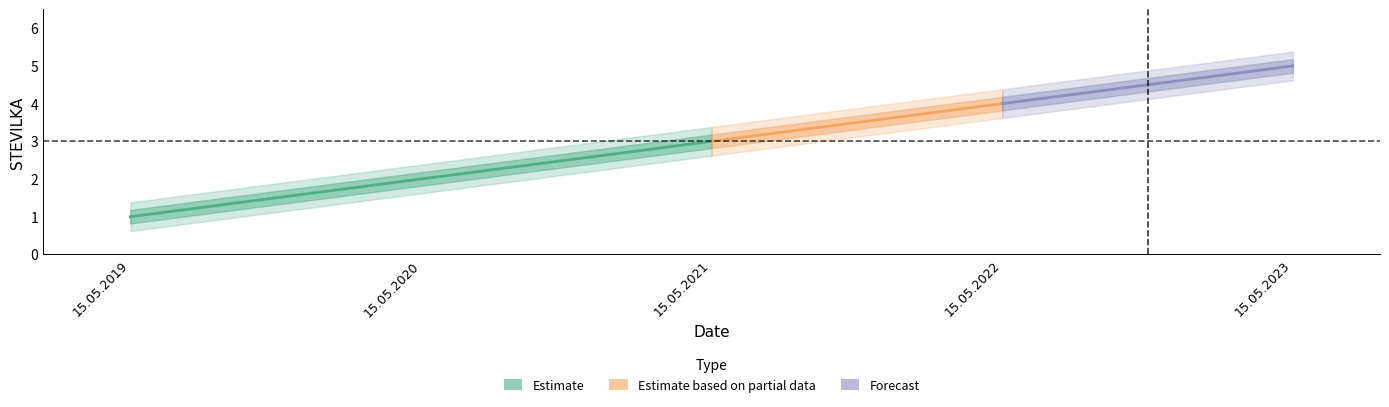

What is the sum of the values at 15.05.2022 and 15.05.2021?

7